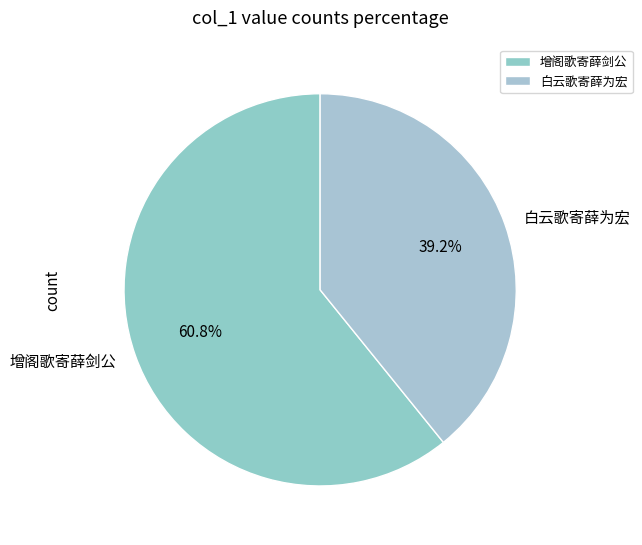

How many slices are in this pie chart?

2